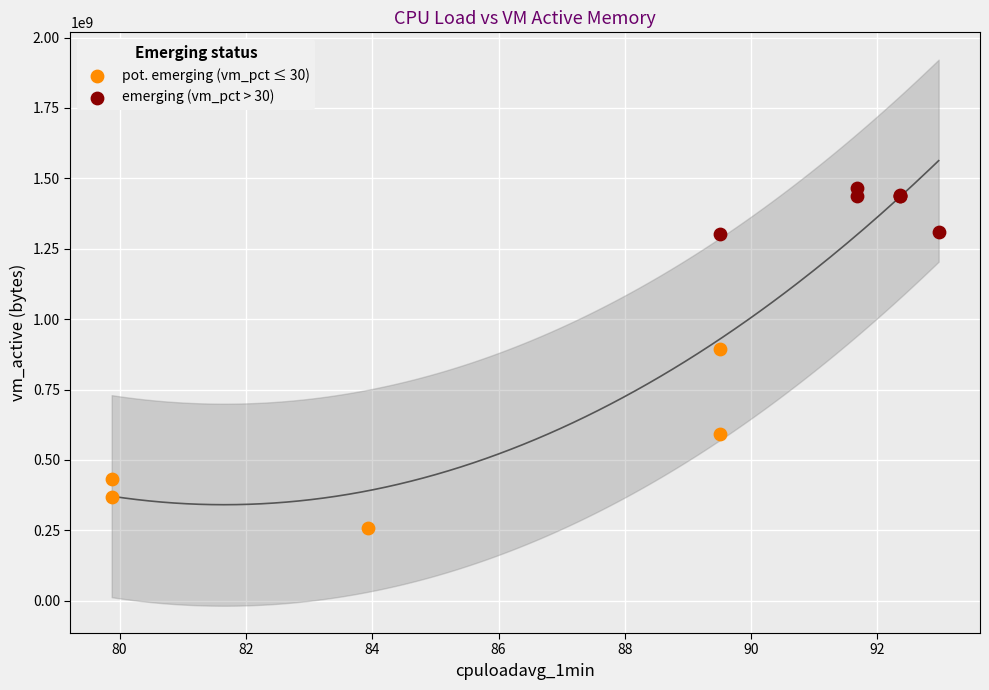

What are all the series names shown in the legend?

pot. emerging (vm_pct ≤ 30), emerging (vm_pct > 30)